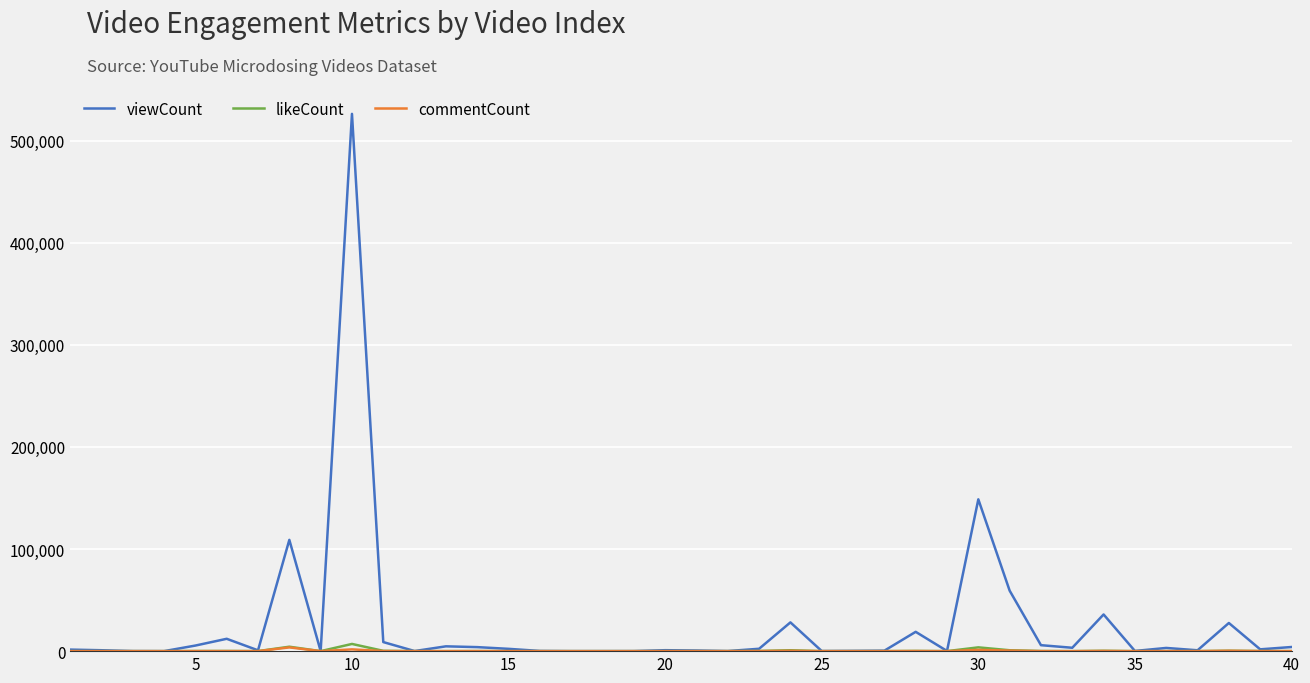

Which series has the widest spread of values?

viewCount